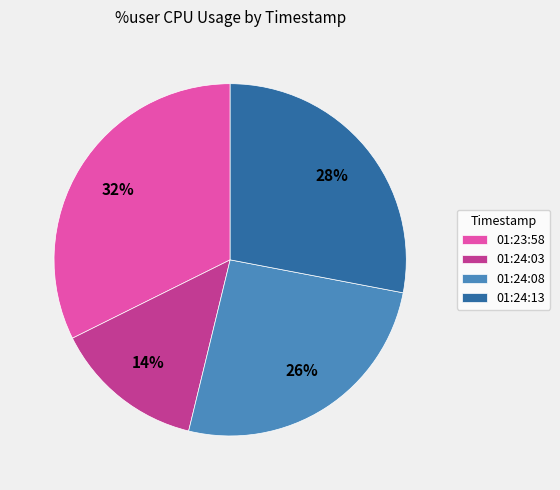

Which has a higher value, 01:24:08 or 01:23:58?

01:23:58